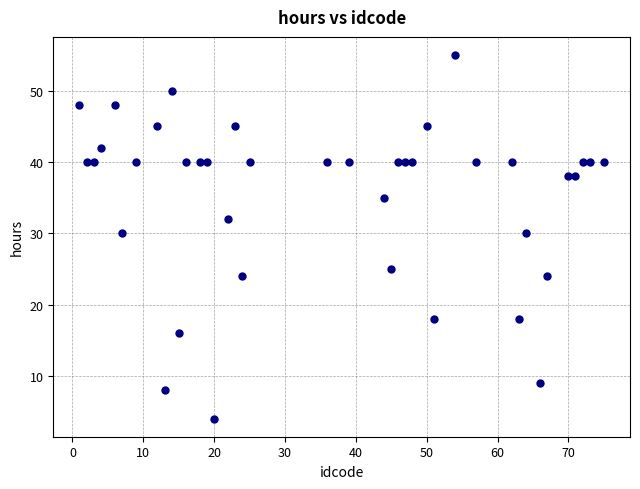

What is the range of X values (max minus min)?

74